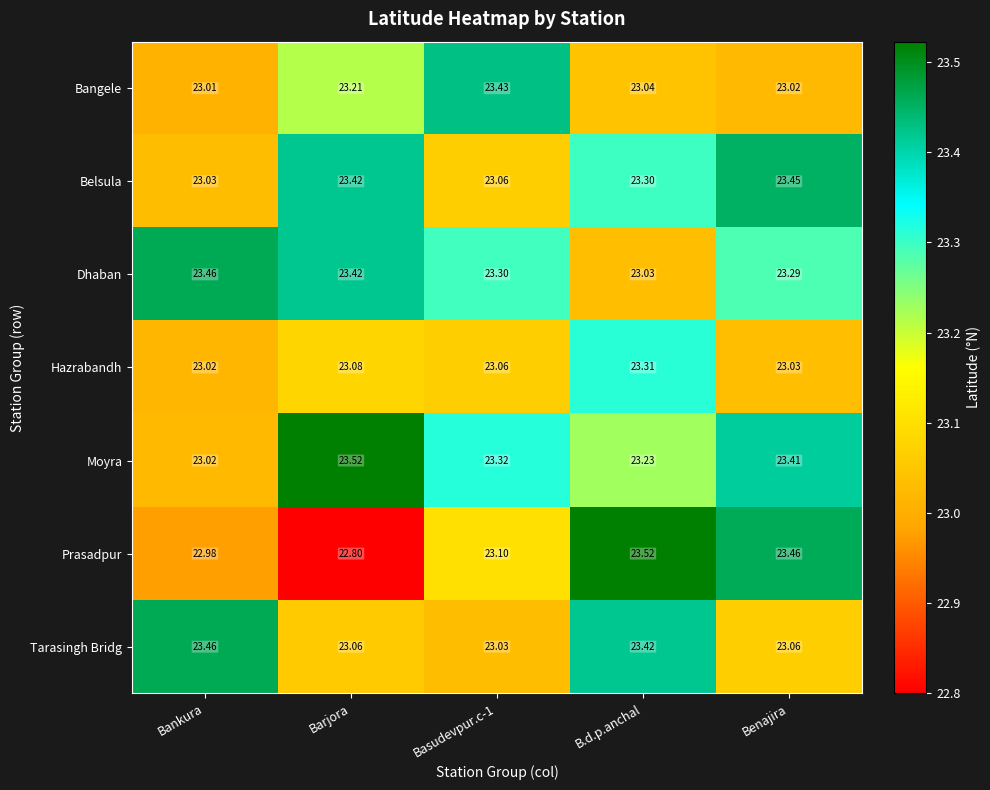

Is the value of Prasadpur at Benajira greater than the value of Bangele at Benajira?

Yes